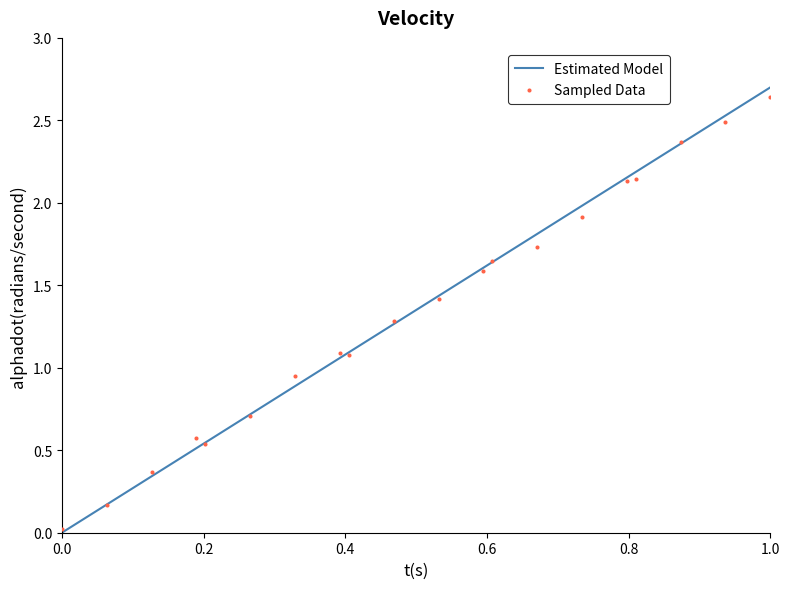

Which series has the largest Y range (max minus min)?

Estimated Model